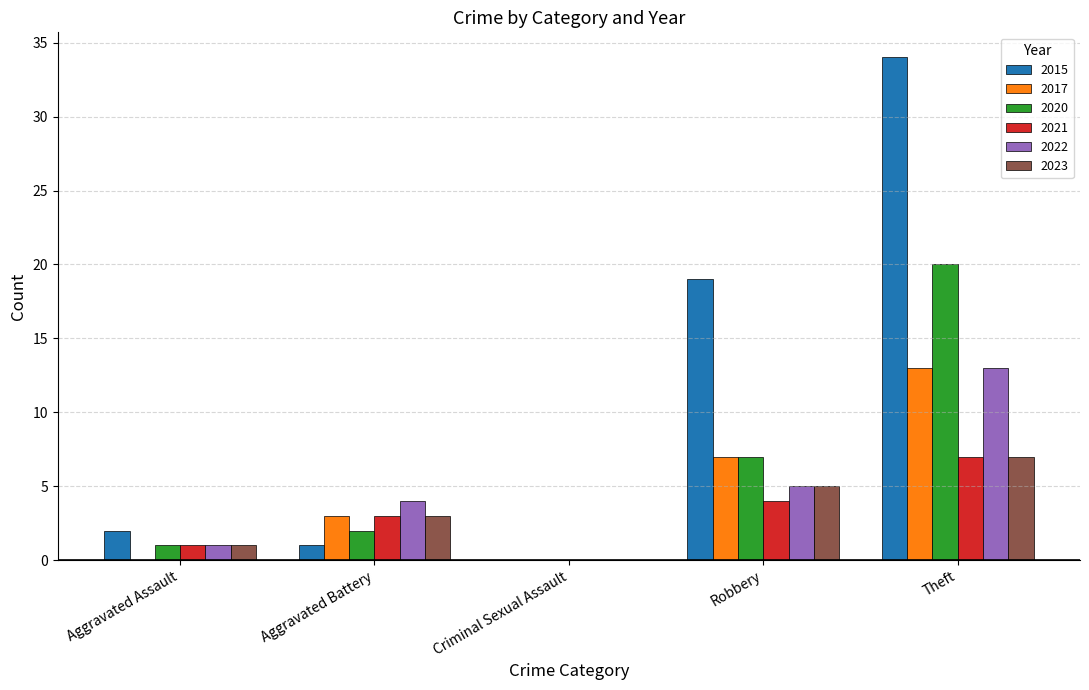

What is the spread (max minus min) of values at Theft?

27